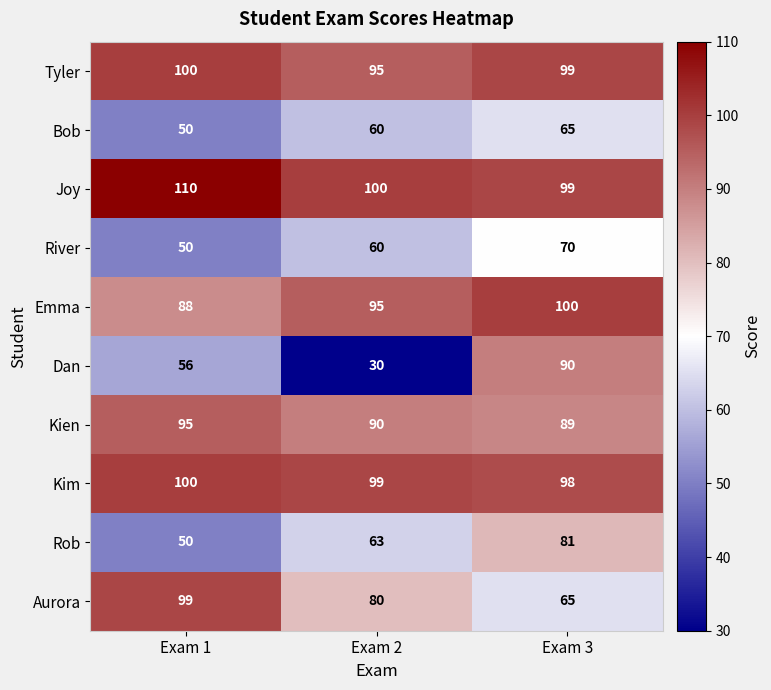

Which series has the widest spread of values?

Dan